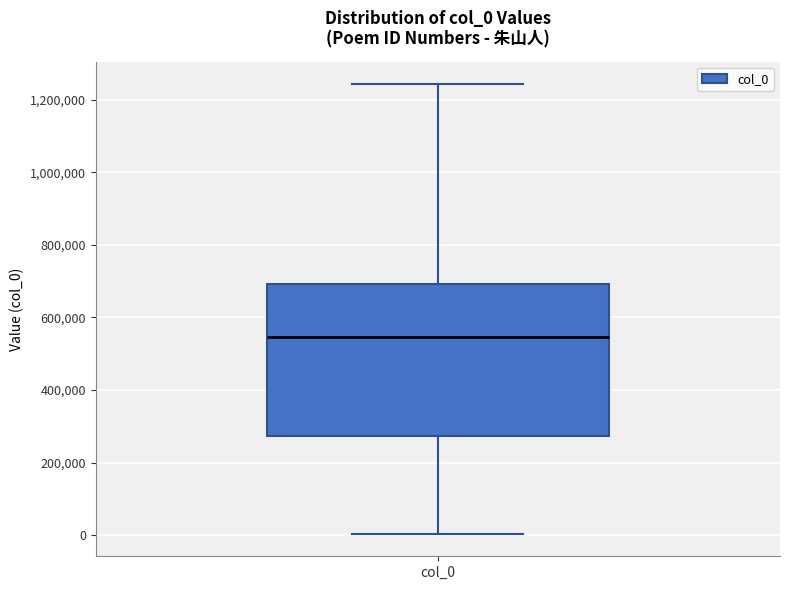

Transcribe this box plot: give where the median line is, the range the box spans, and where the two whiskers end, as read against the y-axis. The values are not printed on the chart, so give them approximately, as read against the axis.

median 540000, box 280000 to 700000, whiskers 0 to 1240000